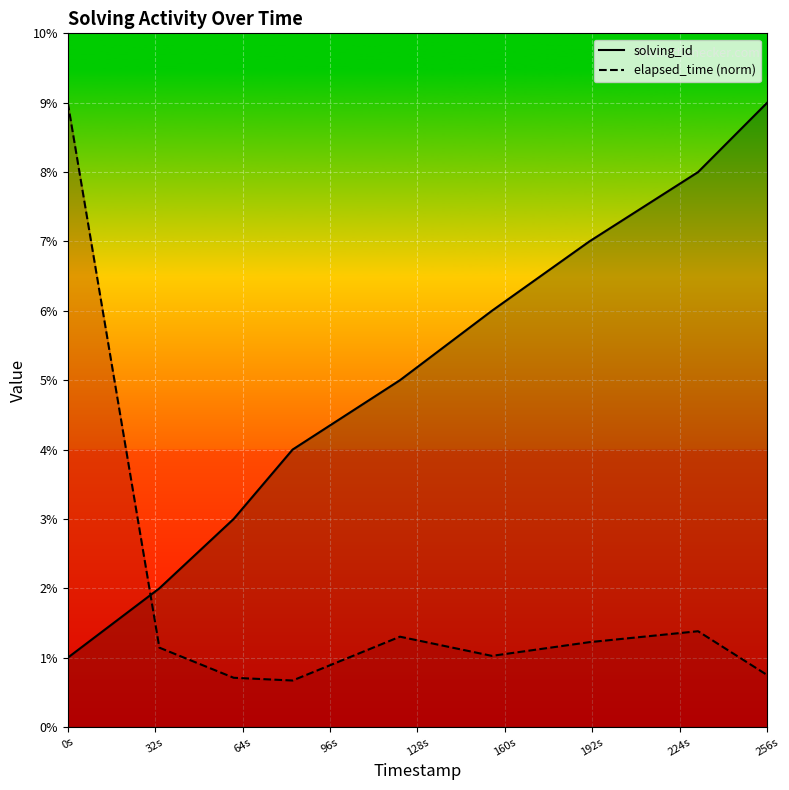

How many times do elapsed_time (norm) and solving_id cross each other?

1